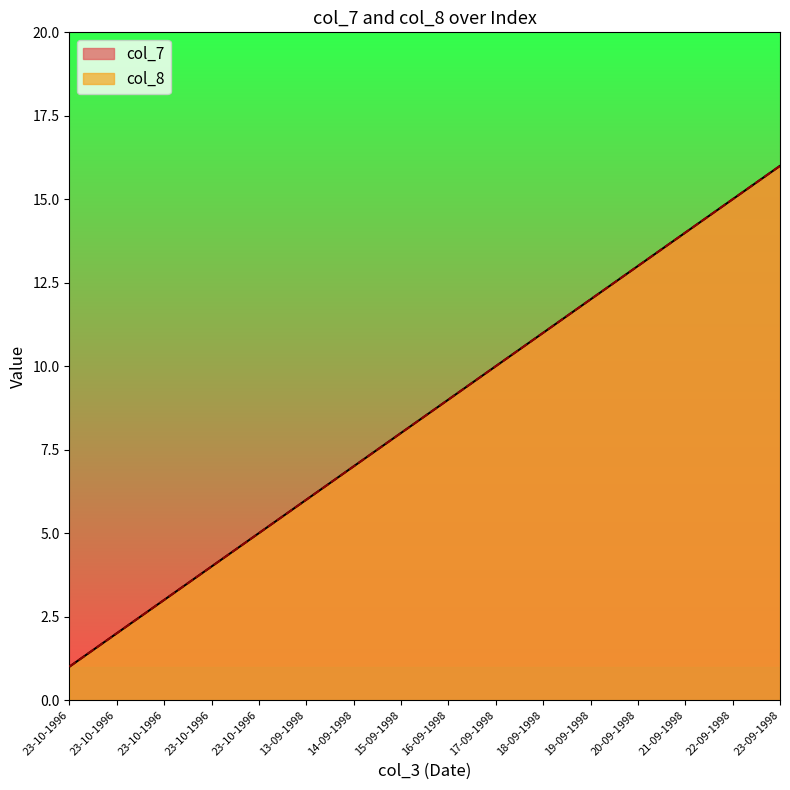

What is the label of the 8th point from the right?

16-09-1998